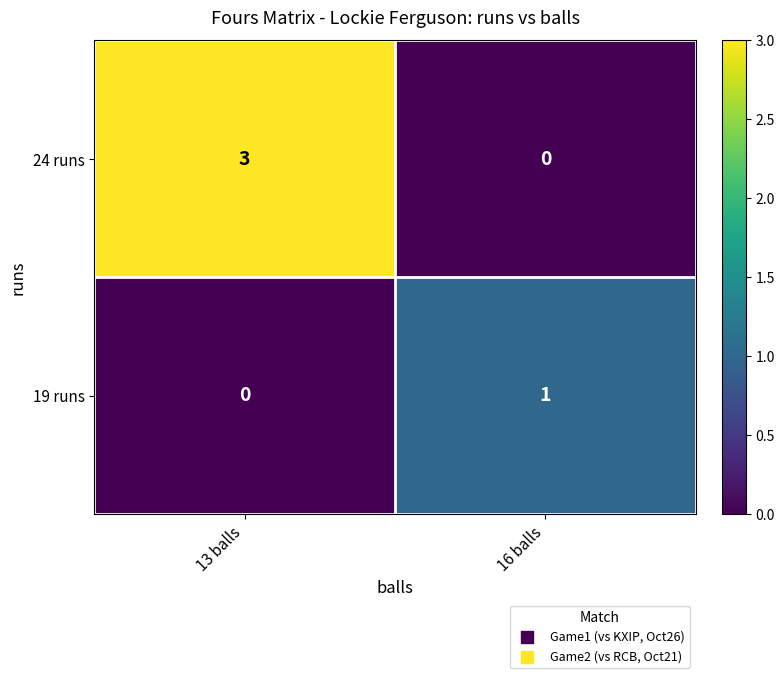

List the series in order of their peak value, lowest first.

19 runs, 24 runs